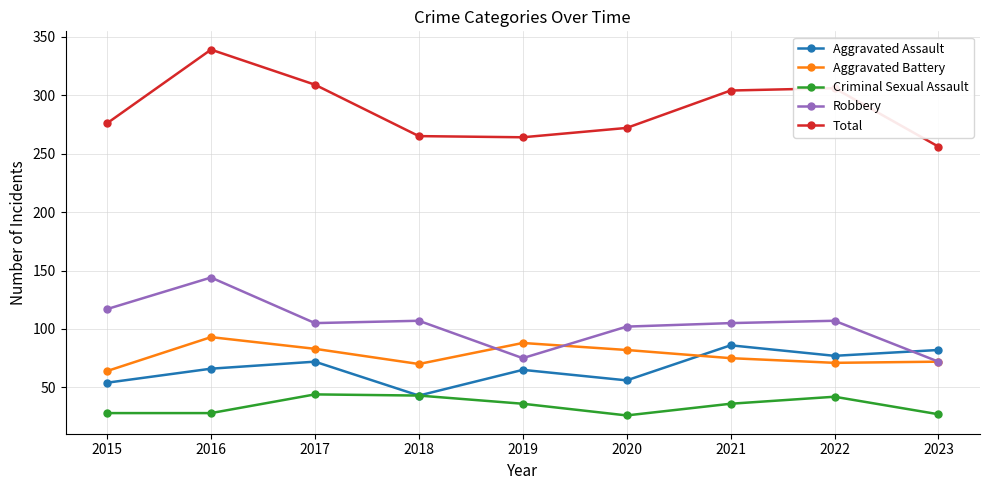

Rank the series by their maximum value, from highest to lowest.

Total, Robbery, Aggravated Battery, Aggravated Assault, Criminal Sexual Assault